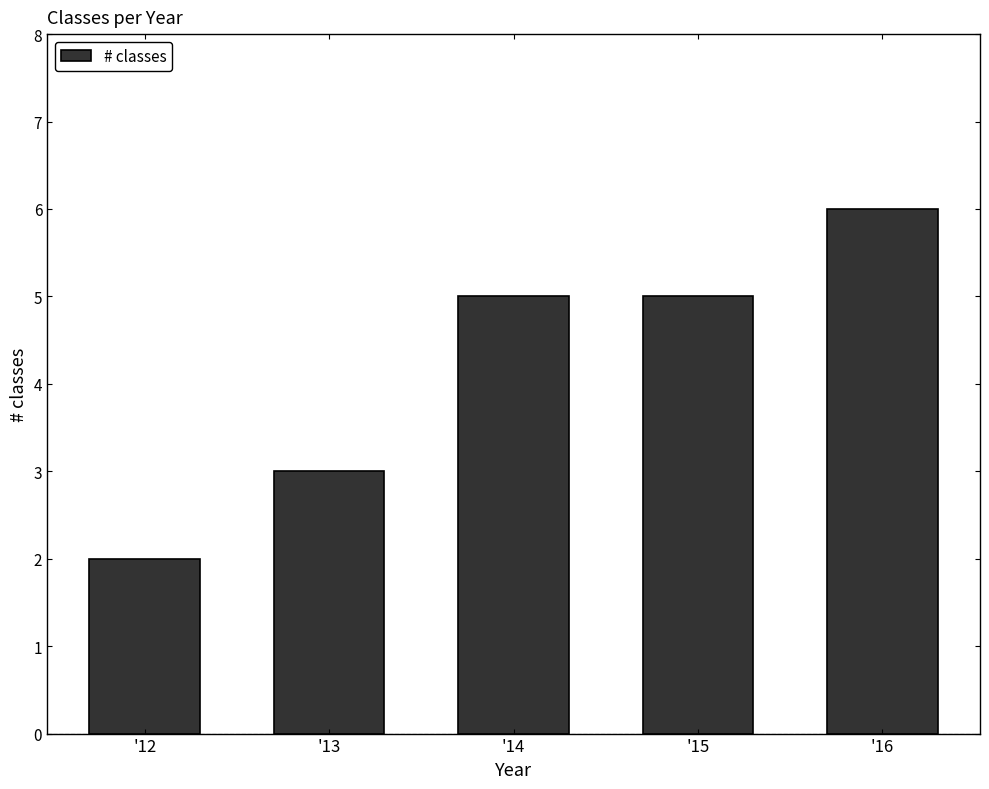

Are the bars horizontal?

No